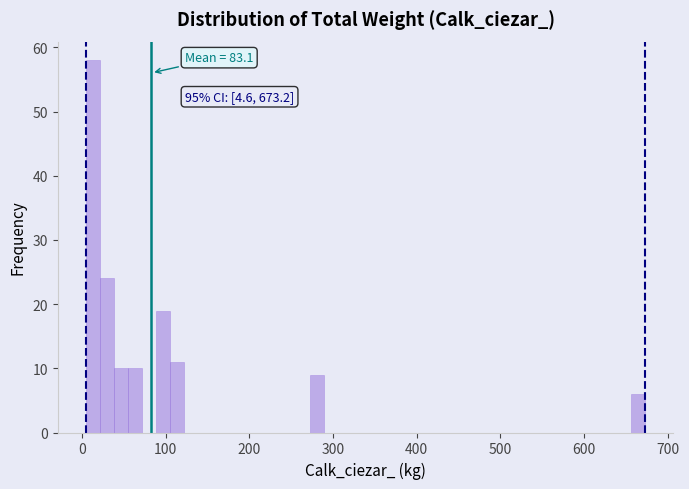

Around what value on the x-axis is the tallest bar? Give the approximate position of its centre, as read against the axis.

10